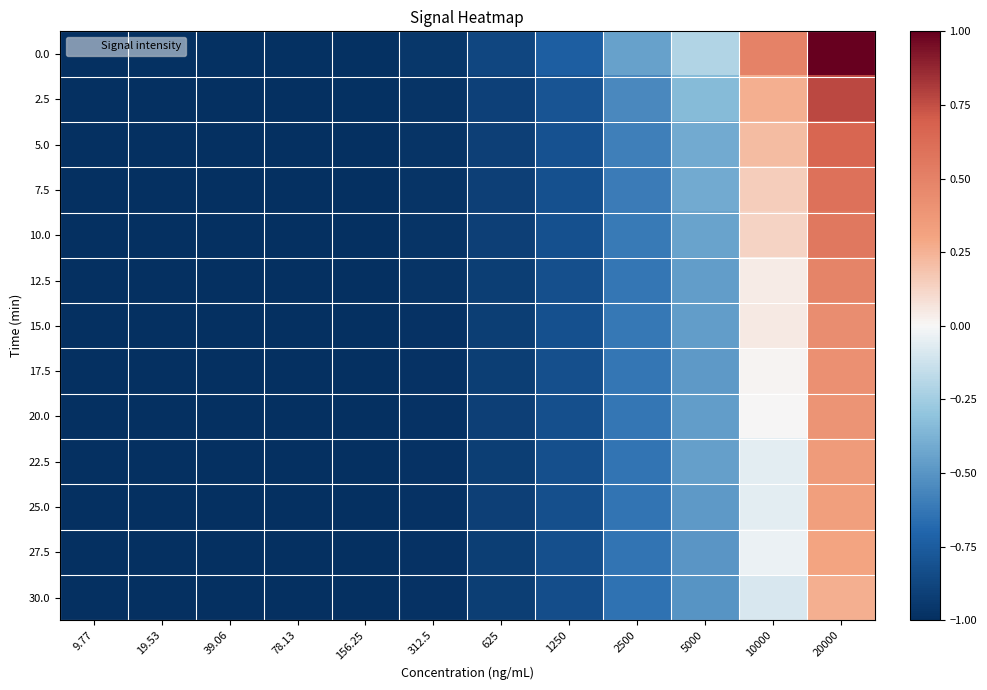

Reading right to left, transcribe all the data shown in this chart.

0.0: 20000=1.0	10000=0.5	5000=-0.2	2500=-0.4	1250=-0.7	625=-0.9	312.5=-1.0	156.25=-1.0	78.13=-1.0	39.06=-1.0	19.53=-1.0	9.77=-1.0
2.5: 20000=0.8	10000=0.3	5000=-0.3	2500=-0.6	1250=-0.8	625=-0.9	312.5=-1.0	156.25=-1.0	78.13=-1.0	39.06=-1.0	19.53=-1.0	9.77=-1.0
5.0: 20000=0.7	10000=0.2	5000=-0.4	2500=-0.6	1250=-0.8	625=-0.9	312.5=-1.0	156.25=-1.0	78.13=-1.0	39.06=-1.0	19.53=-1.0	9.77=-1.0
7.5: 20000=0.6	10000=0.2	5000=-0.4	2500=-0.6	1250=-0.8	625=-0.9	312.5=-1.0	156.25=-1.0	78.13=-1.0	39.06=-1.0	19.53=-1.0	9.77=-1.0
10.0: 20000=0.6	10000=0.1	5000=-0.4	2500=-0.6	1250=-0.8	625=-0.9	312.5=-1.0	156.25=-1.0	78.13=-1.0	39.06=-1.0	19.53=-1.0	9.77=-1.0
12.5: 20000=0.5	10000=0.0	5000=-0.5	2500=-0.6	1250=-0.8	625=-0.9	312.5=-1.0	156.25=-1.0	78.13=-1.0	39.06=-1.0	19.53=-1.0	9.77=-1.0
15.0: 20000=0.4	10000=0.0	5000=-0.5	2500=-0.6	1250=-0.8	625=-0.9	312.5=-1.0	156.25=-1.0	78.13=-1.0	39.06=-1.0	19.53=-1.0	9.77=-1.0
17.5: 20000=0.4	10000=0.0	5000=-0.5	2500=-0.6	1250=-0.8	625=-0.9	312.5=-1.0	156.25=-1.0	78.13=-1.0	39.06=-1.0	19.53=-1.0	9.77=-1.0
20.0: 20000=0.4	10000=0.0	5000=-0.5	2500=-0.6	1250=-0.8	625=-0.9	312.5=-1.0	156.25=-1.0	78.13=-1.0	39.06=-1.0	19.53=-1.0	9.77=-1.0
22.5: 20000=0.4	10000=-0.1	5000=-0.5	2500=-0.6	1250=-0.8	625=-0.9	312.5=-1.0	156.25=-1.0	78.13=-1.0	39.06=-1.0	19.53=-1.0	9.77=-1.0
25.0: 20000=0.3	10000=-0.1	5000=-0.5	2500=-0.6	1250=-0.8	625=-0.9	312.5=-1.0	156.25=-1.0	78.13=-1.0	39.06=-1.0	19.53=-1.0	9.77=-1.0
27.5: 20000=0.3	10000=-0.0	5000=-0.5	2500=-0.6	1250=-0.8	625=-0.9	312.5=-1.0	156.25=-1.0	78.13=-1.0	39.06=-1.0	19.53=-1.0	9.77=-1.0
30.0: 20000=0.3	10000=-0.1	5000=-0.5	2500=-0.6	1250=-0.8	625=-0.9	312.5=-1.0	156.25=-1.0	78.13=-1.0	39.06=-1.0	19.53=-1.0	9.77=-1.0